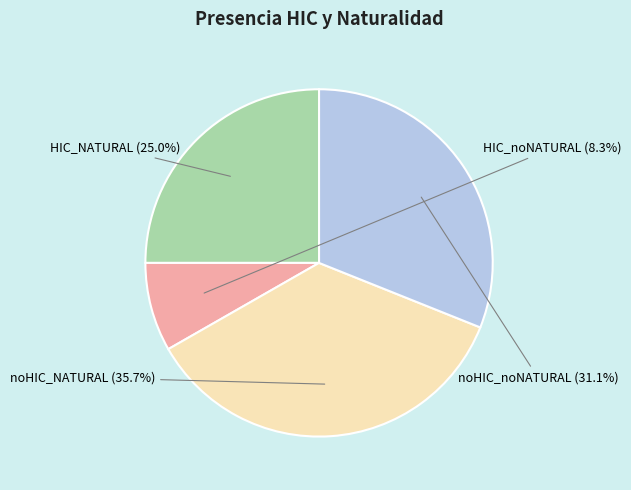

What is the largest slice in the pie chart?

noHIC_NATURAL